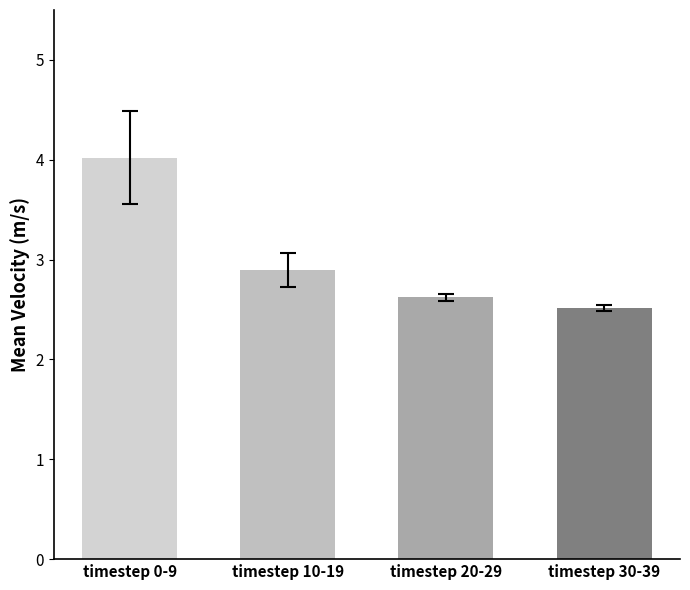

What is the greatest value displayed?

4.0